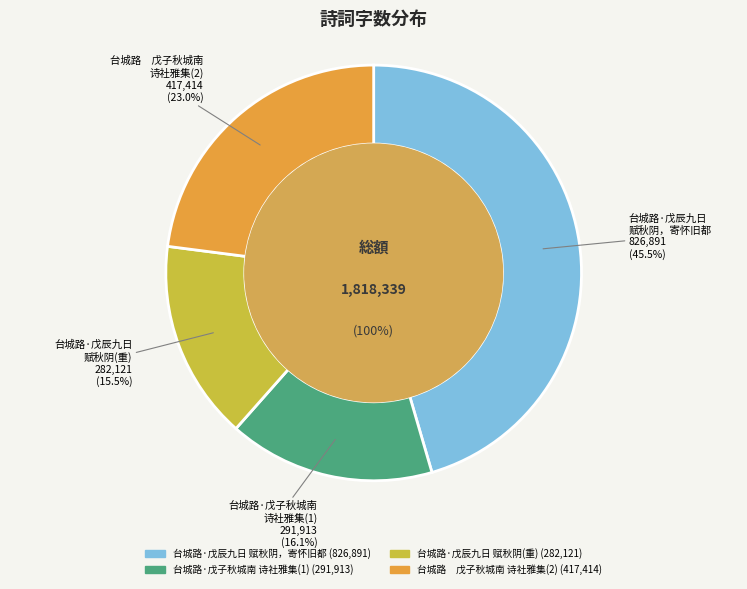

To the nearest percent, what portion does 台城路　戊子秋城南诗社雅集，时为择庐丈殡期后二日，自此城南遂无社集矣 represent?

23%